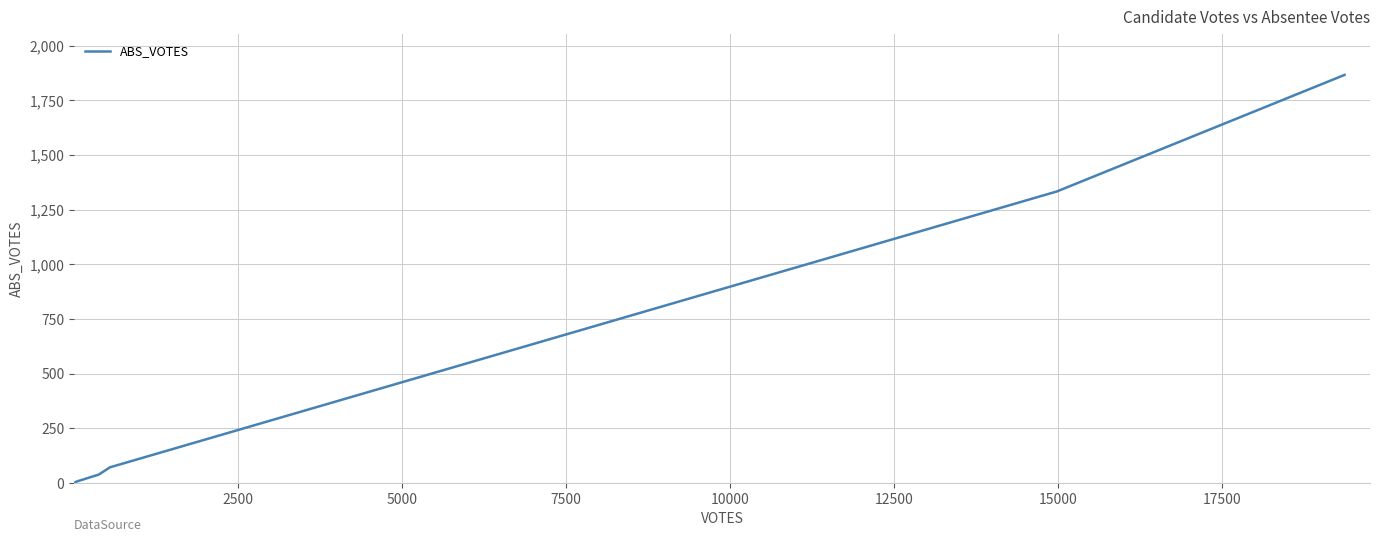

Count the number of data series in this chart.

1